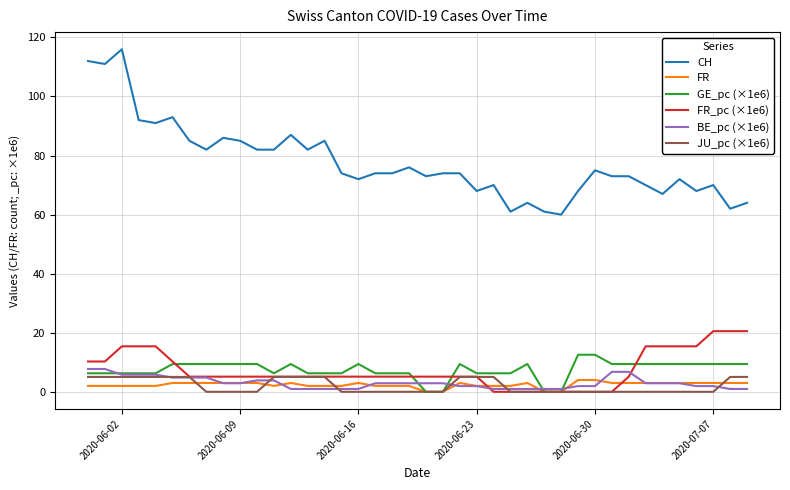

What is the highest value of the FR series?

4.0